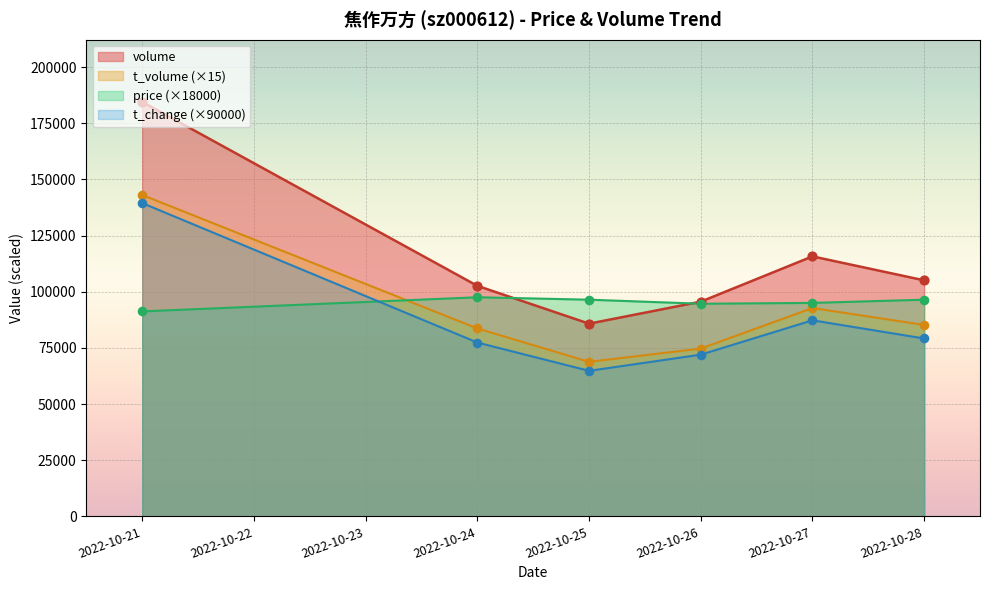

Which series has the widest spread of Y values?

volume